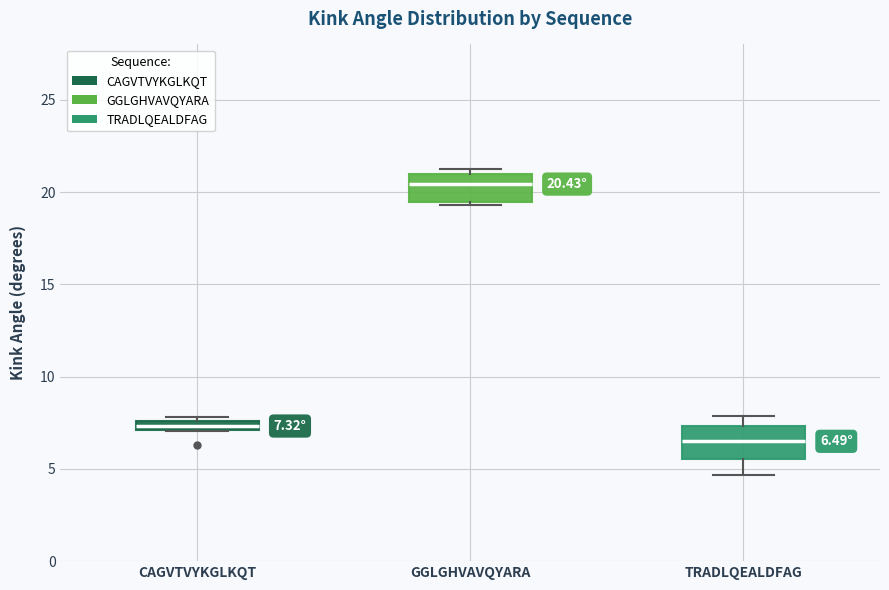

Which box has the highest median line?

GGLGHVAVQYARA